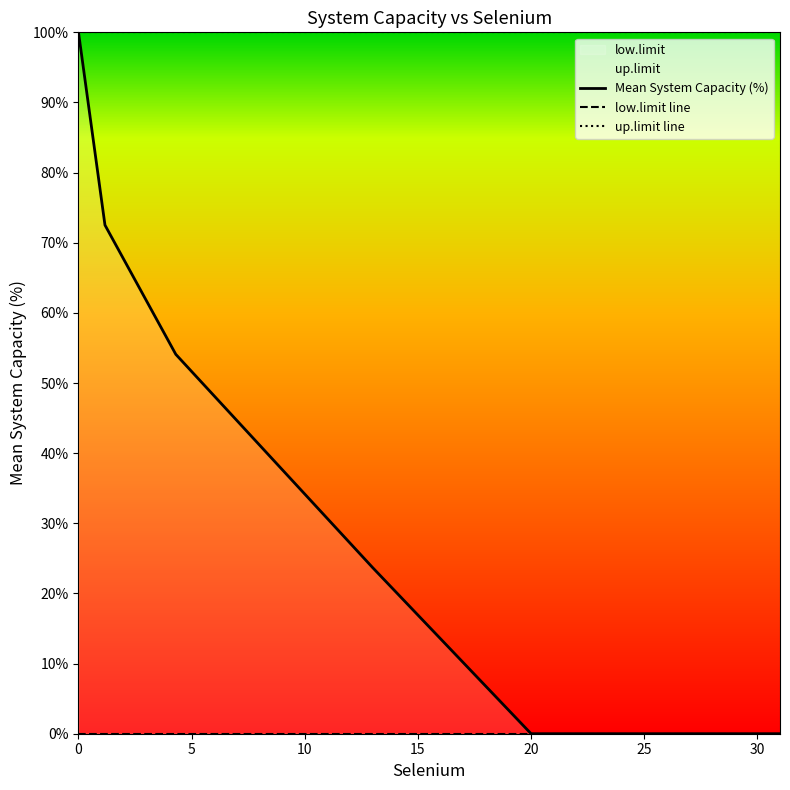

Which label corresponds to the smallest value in the chart?

20